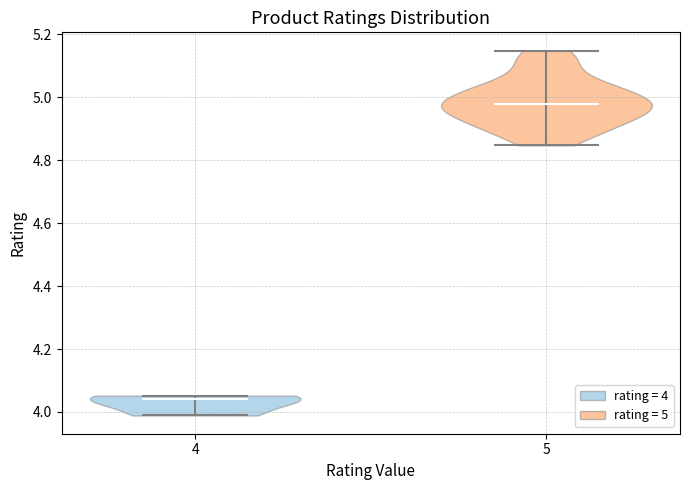

Reading left to right, read every violin against the y-axis: where its median line is, and the lowest and highest points it reaches. The values are not printed on the chart, so give them approximately, as read against the axis.

4: median line 4.04, lowest point 3.98, highest point 4.06
5: median line 4.98, lowest point 4.84, highest point 5.14